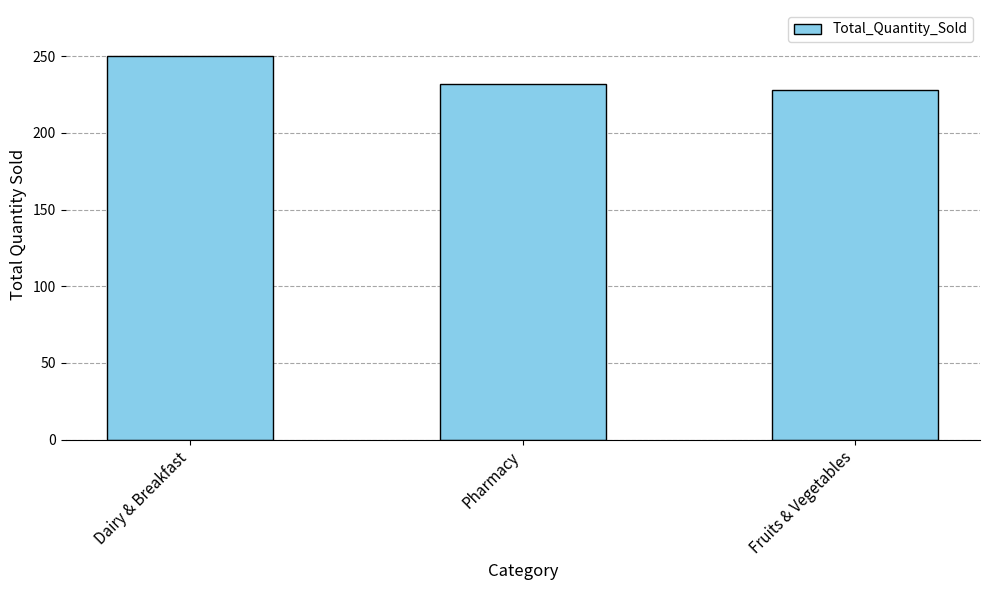

What is the sum of all values?

710